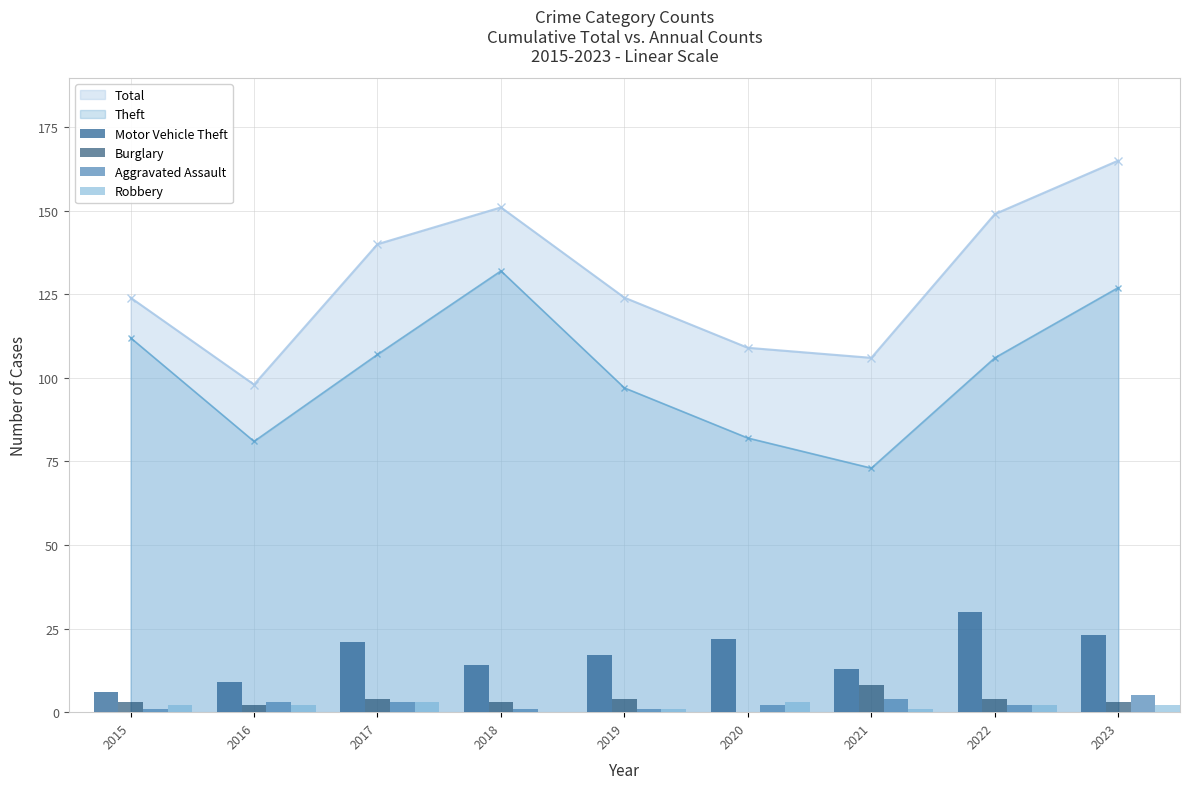

The Total series shows 140 at 2017. True or false?

True